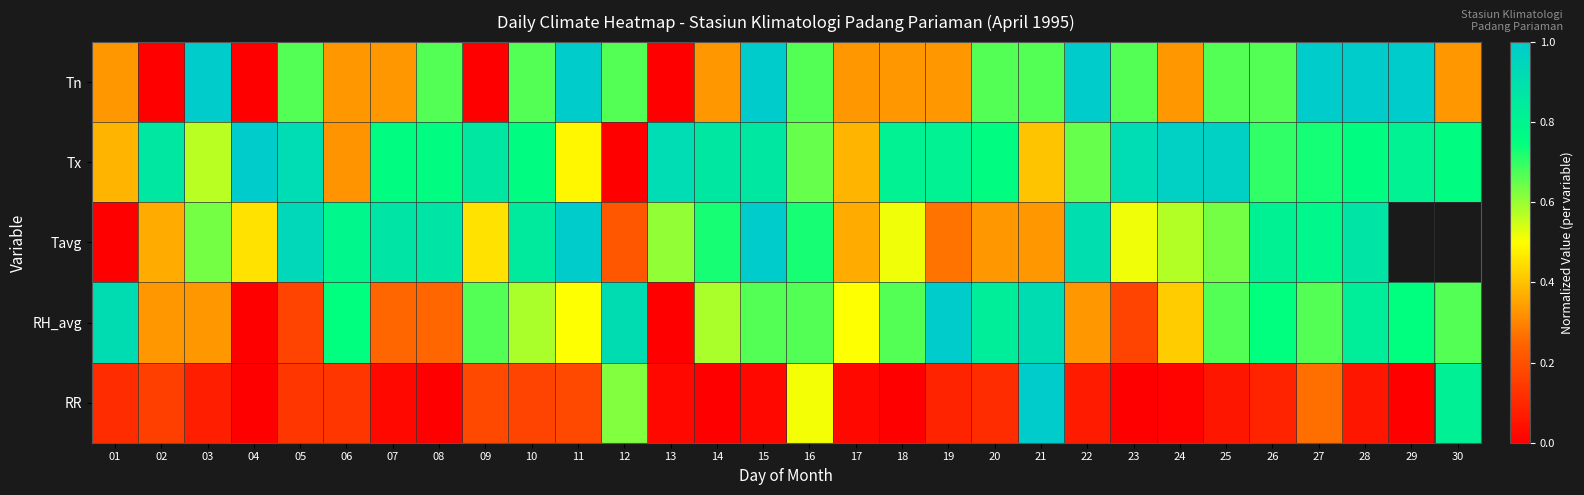

At which label is RR closest to 0?

04